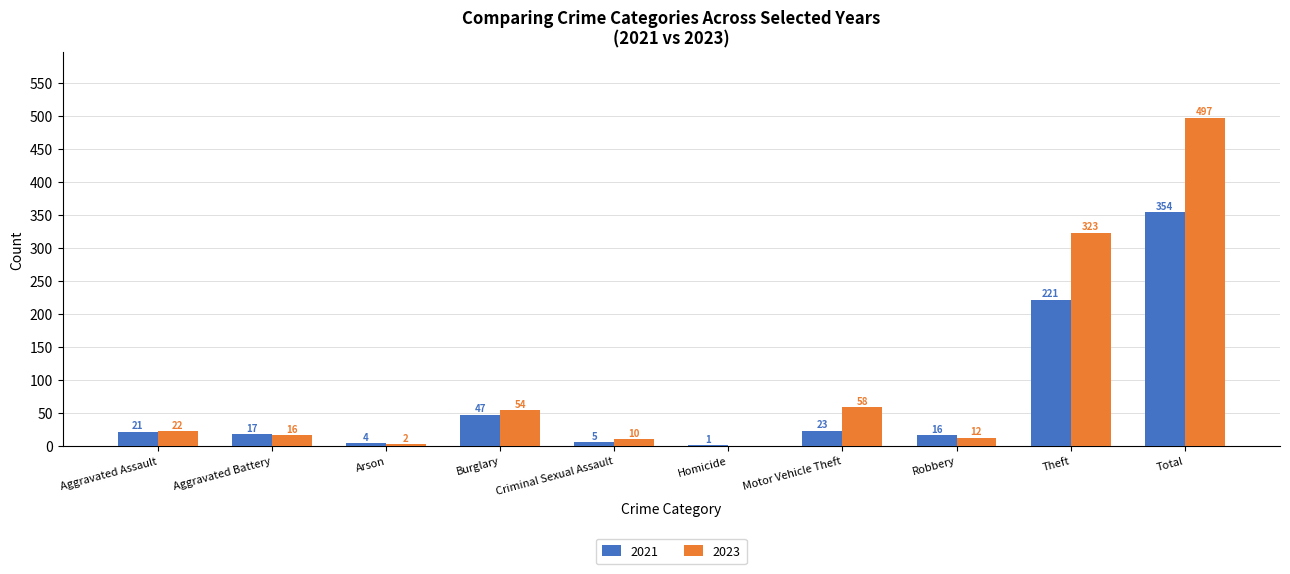

What is the sum of the 2021 values at Robbery and Criminal Sexual Assault?

21